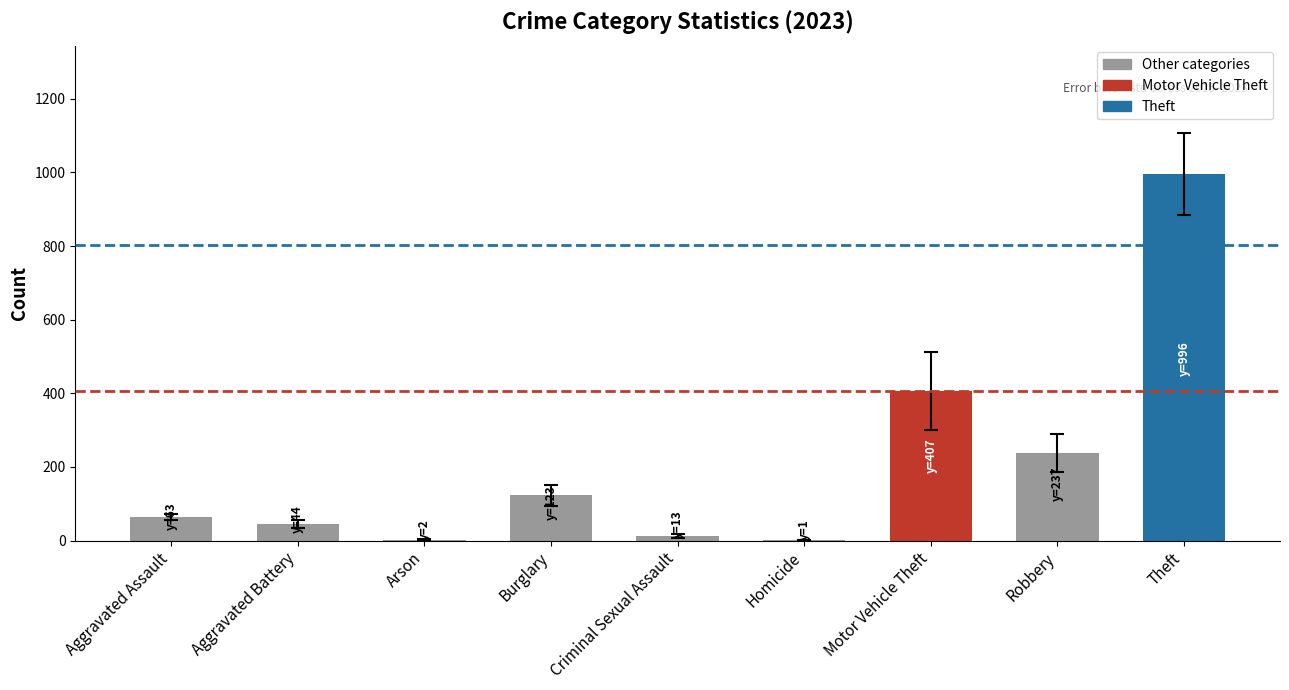

What is the sum of the values at Motor Vehicle Theft and Aggravated Battery?

451